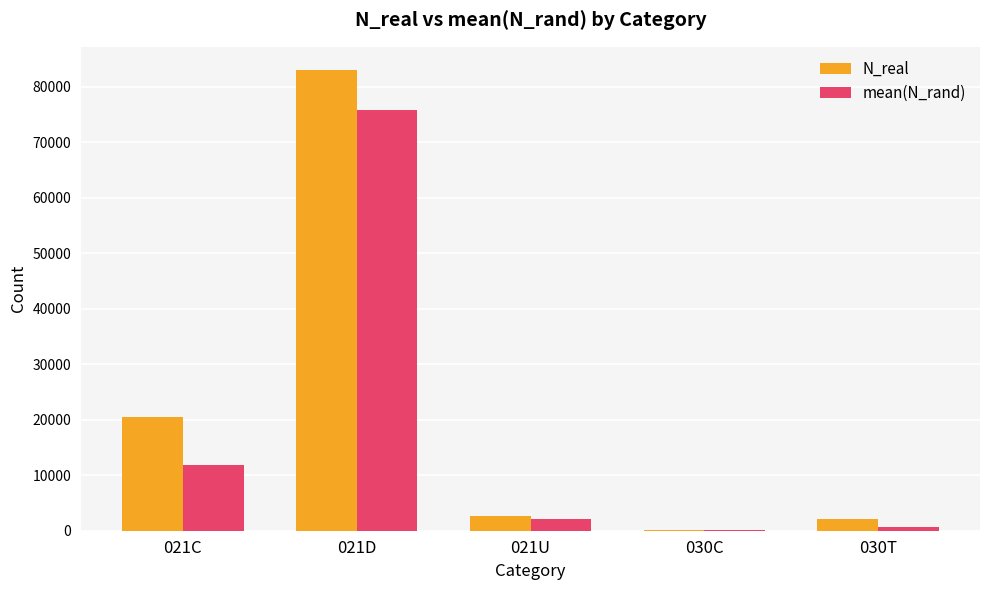

Where is N_real nearest to the value 41574?

021C